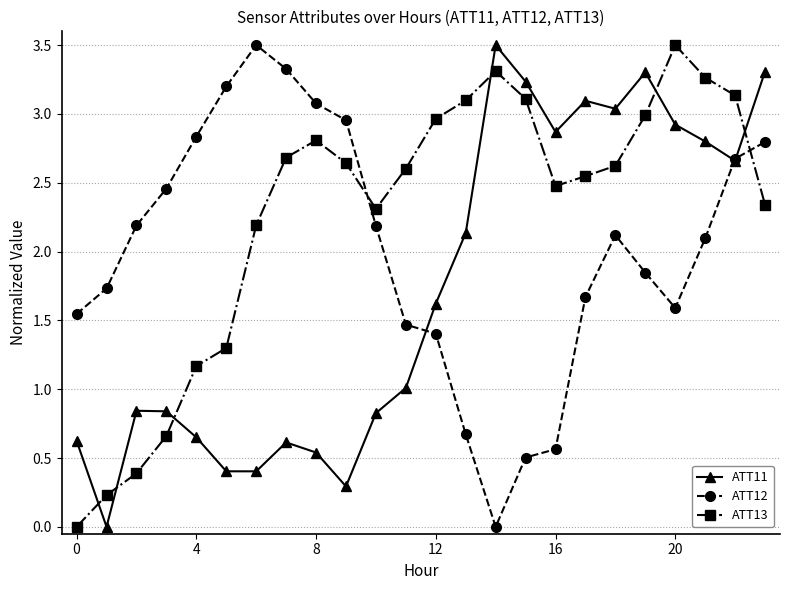

Which series has the largest total across all categories?

ATT13